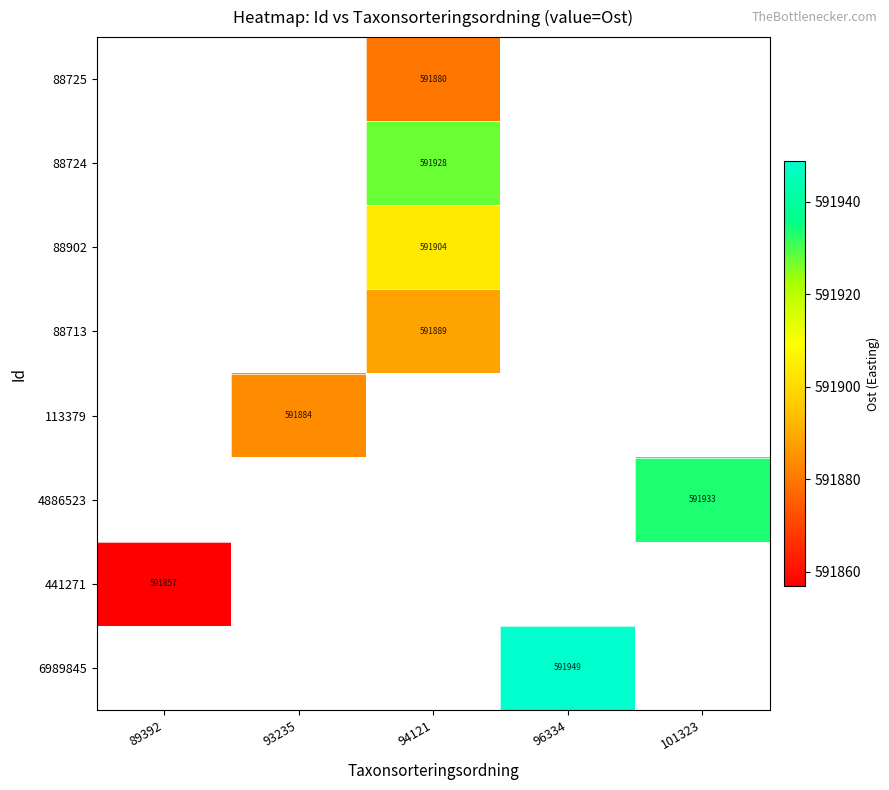

How many data points does each series have?

5